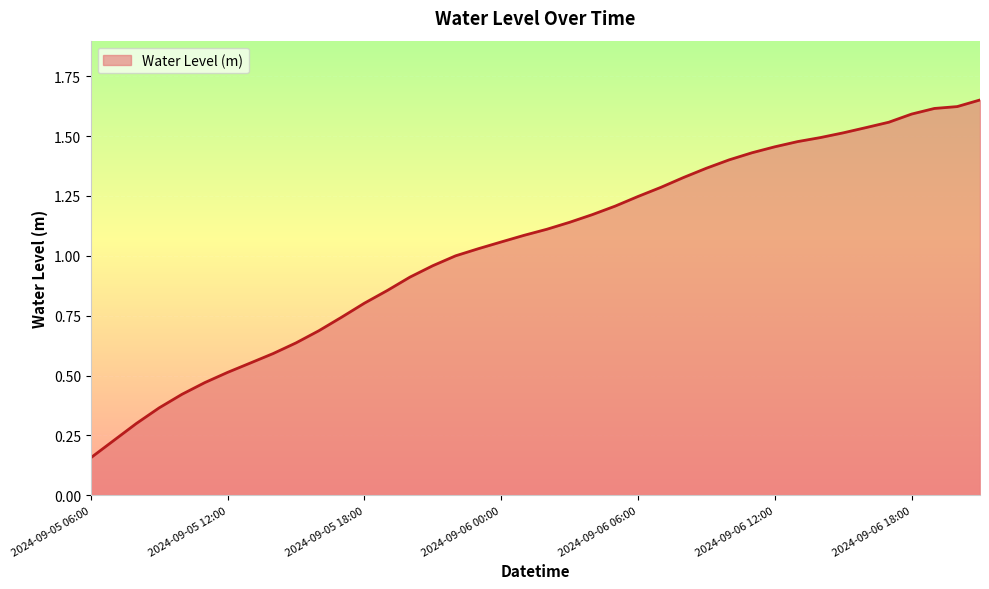

Is this an area chart (filled region under the line)?

Yes